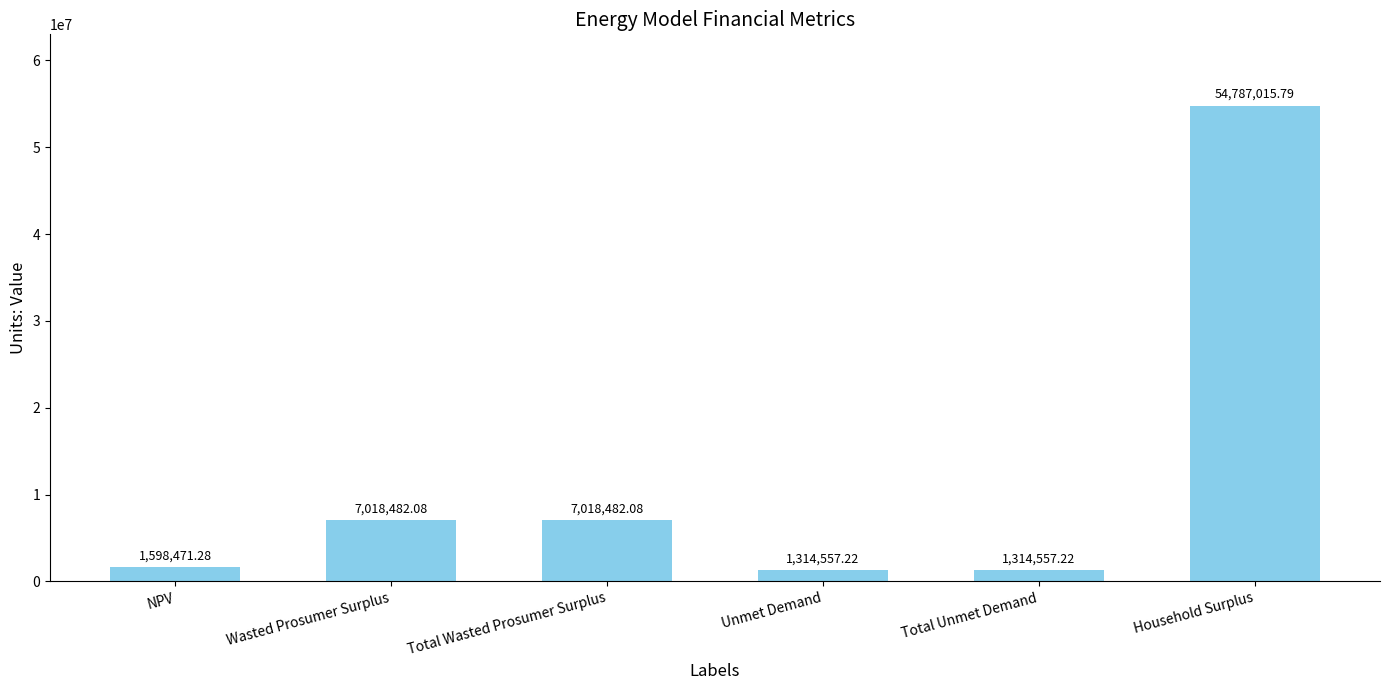

How many categories are shown in the chart?

6